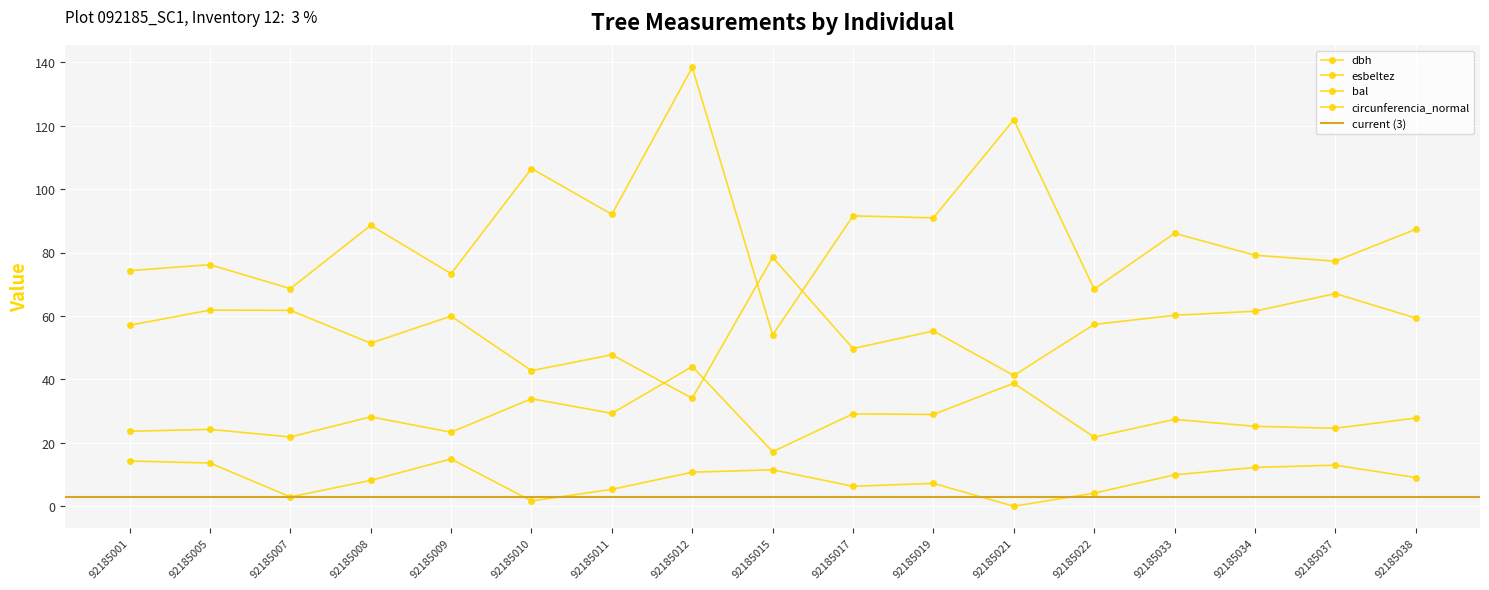

How many lines are shown in the chart?

4